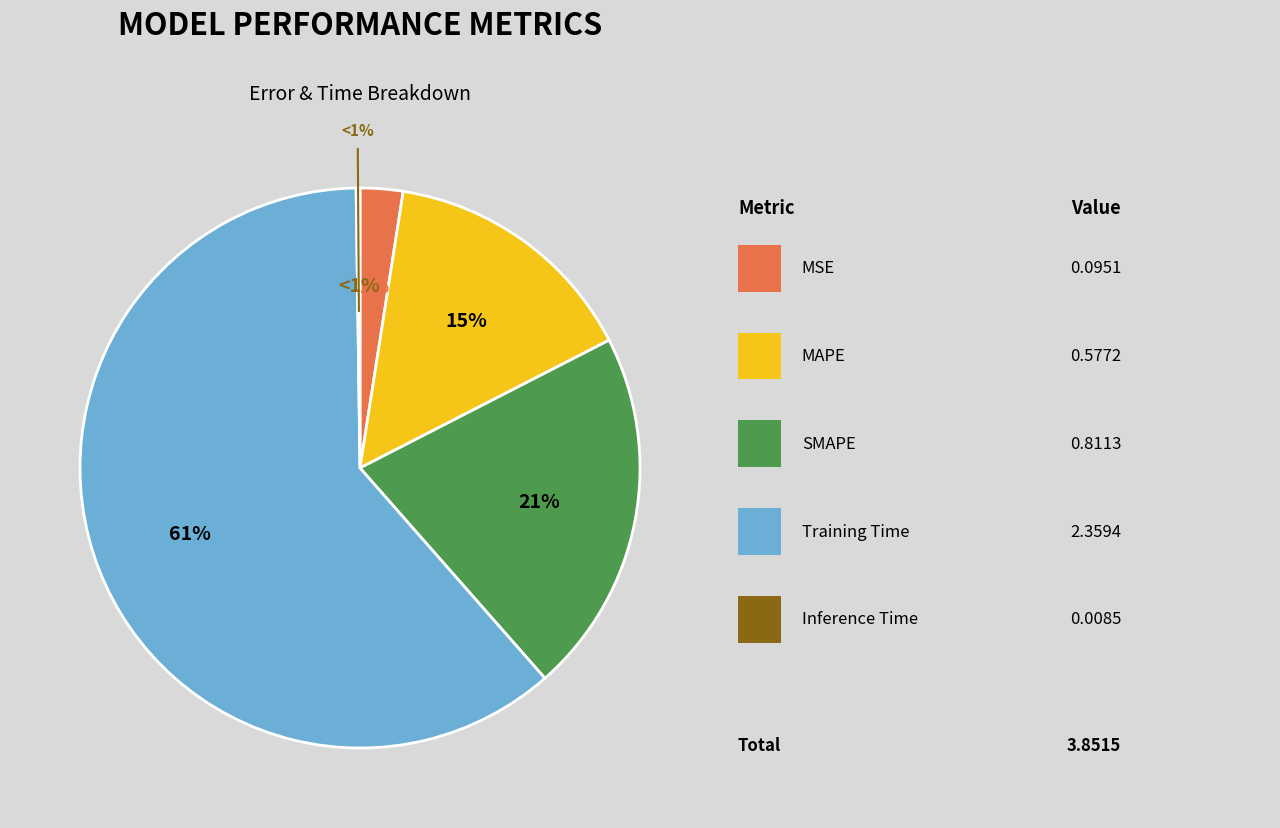

The Inference Time slice represents 1% of the pie. True or false?

False